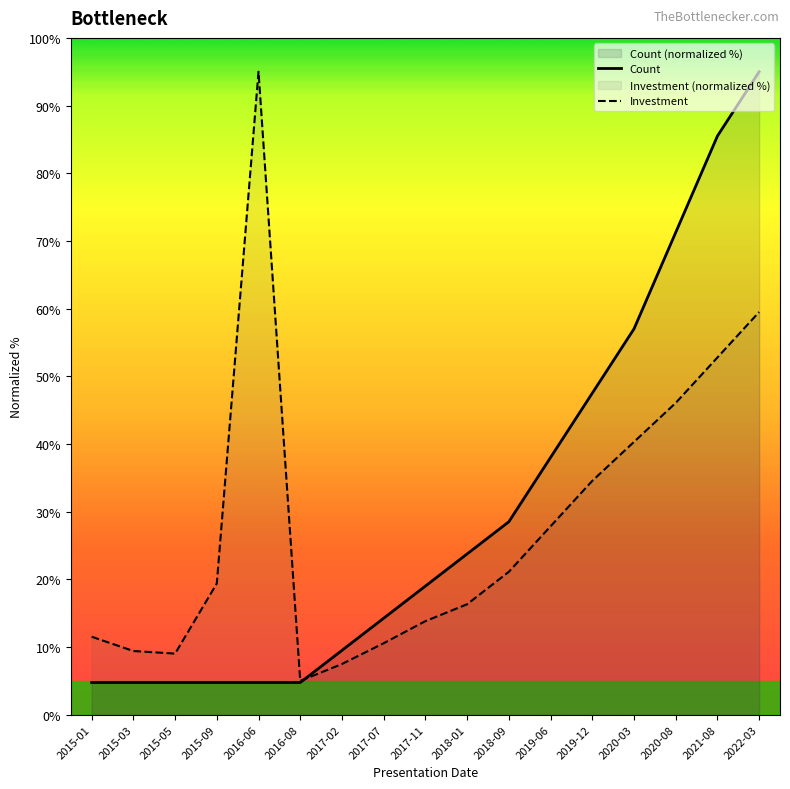

Reading left to right, list all the values displayed in this chart.

Count: 4.8	4.8	4.8	4.8	4.8	4.8	9.5	14.2	19.0	23.8	28.5	38.0	47.5	57.0	71.2	85.5	95.0
Investment: 11.5	9.4	9.0	19.4	95.0	5.0	7.5	10.6	13.8	16.3	21.1	27.8	34.5	40.3	46.1	52.8	59.5